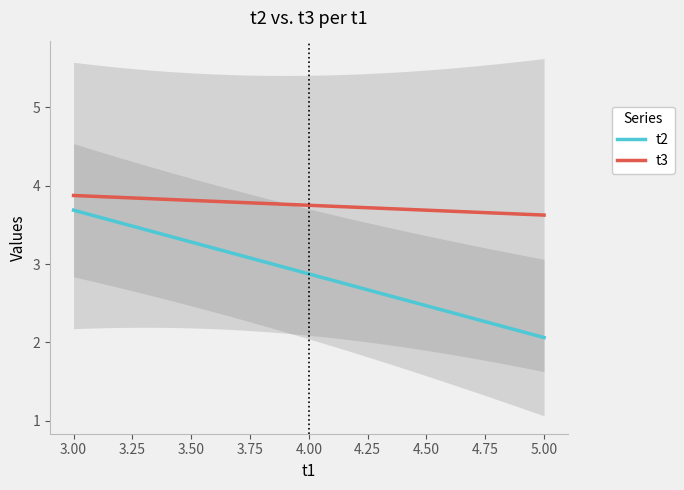

True or false: t3 and t2 cross at least once.

False